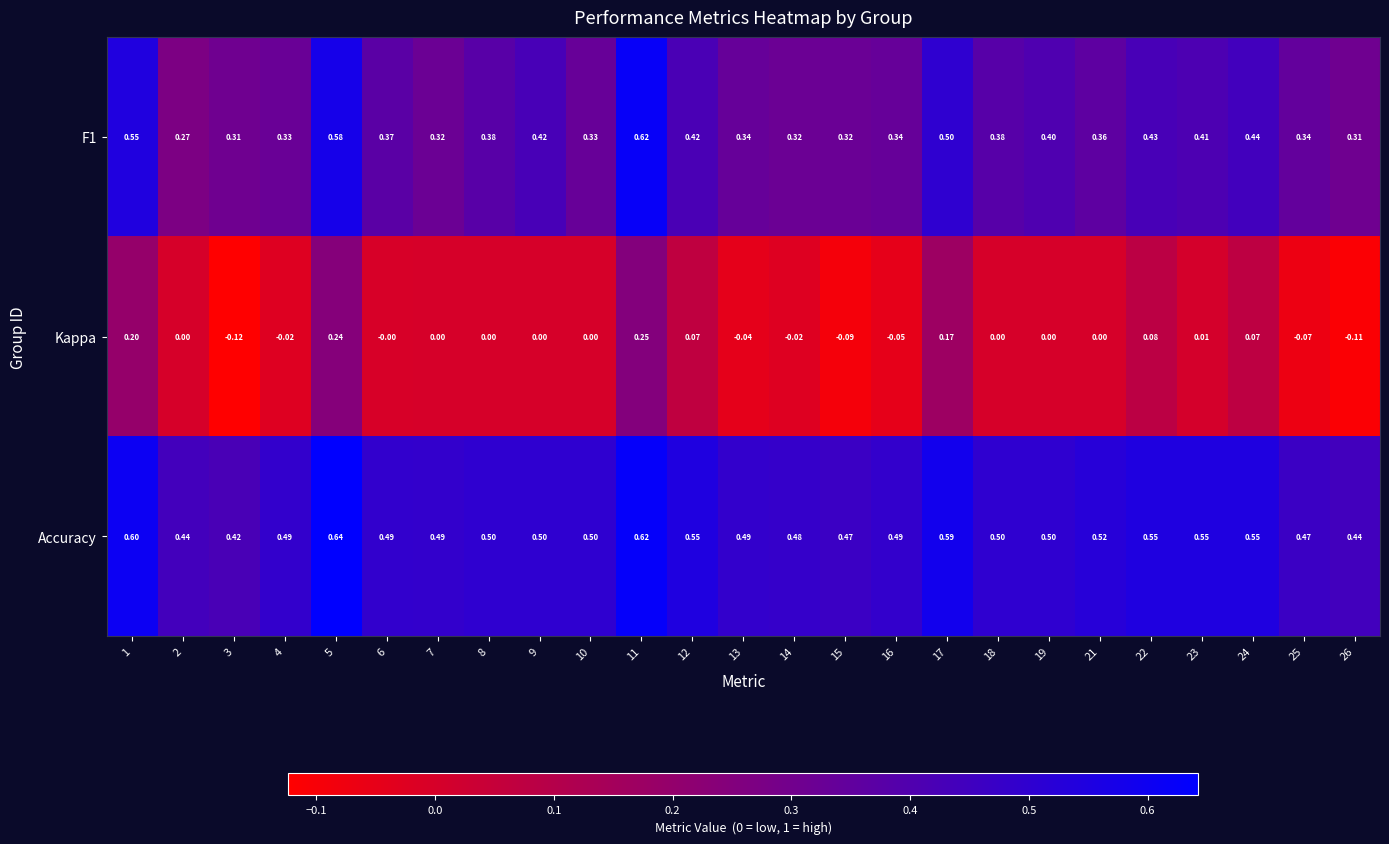

Is the value of Accuracy at 13 greater than the value of Kappa at 21?

Yes